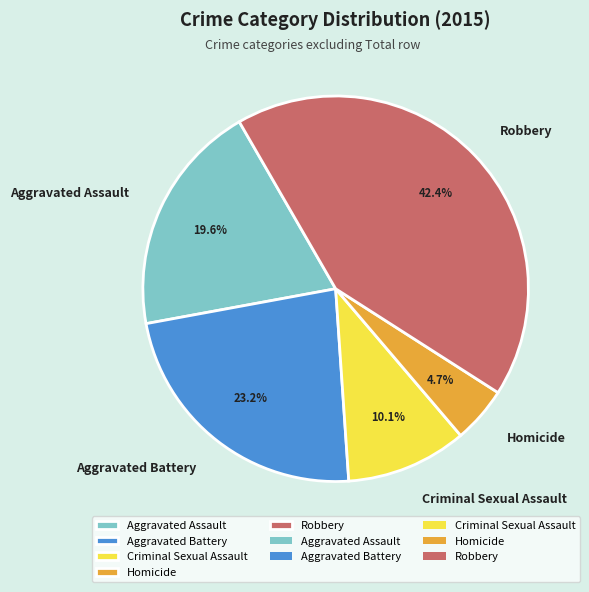

Which category has the smallest portion of the pie?

Homicide